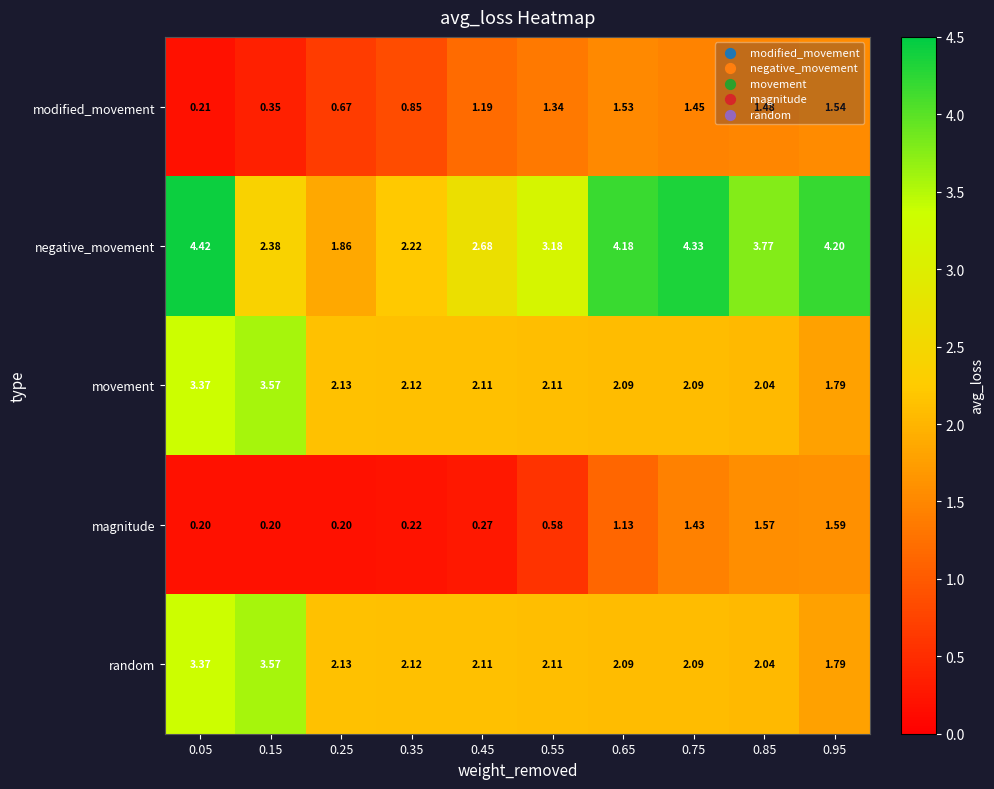

Which series changed the most between 0.35 and 0.55?

negative_movement